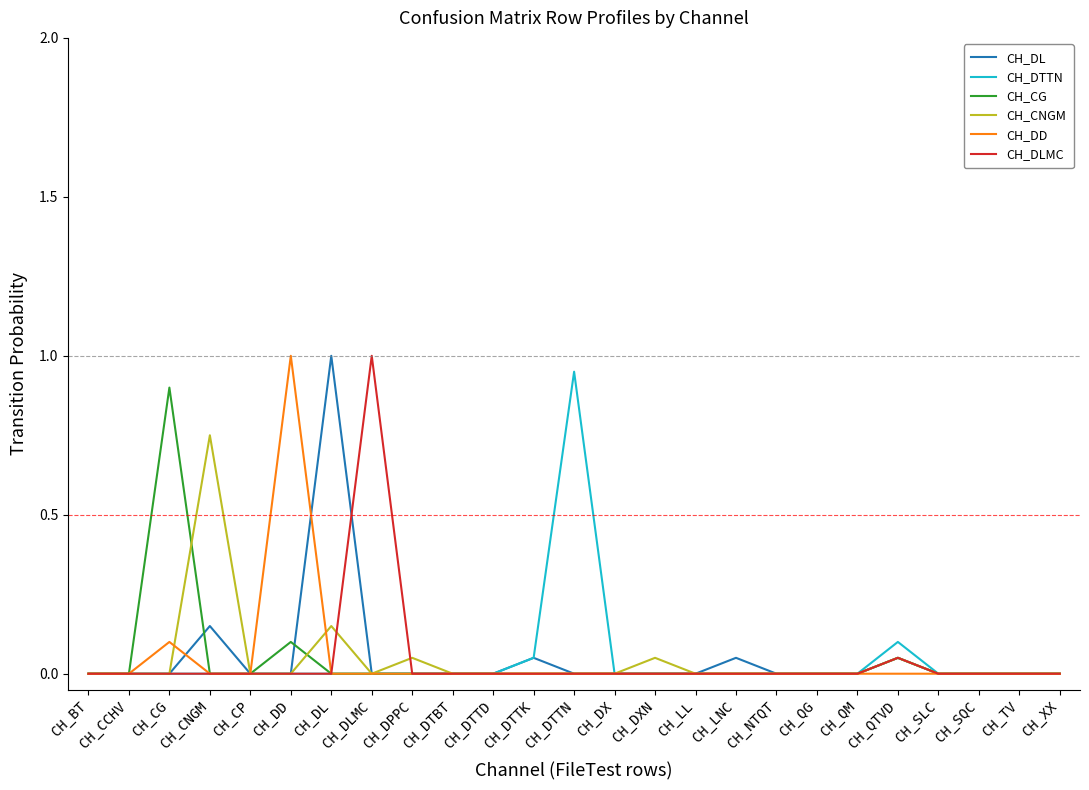

True or false: CH_DD has a value of 0.0 at CH_QG.

True